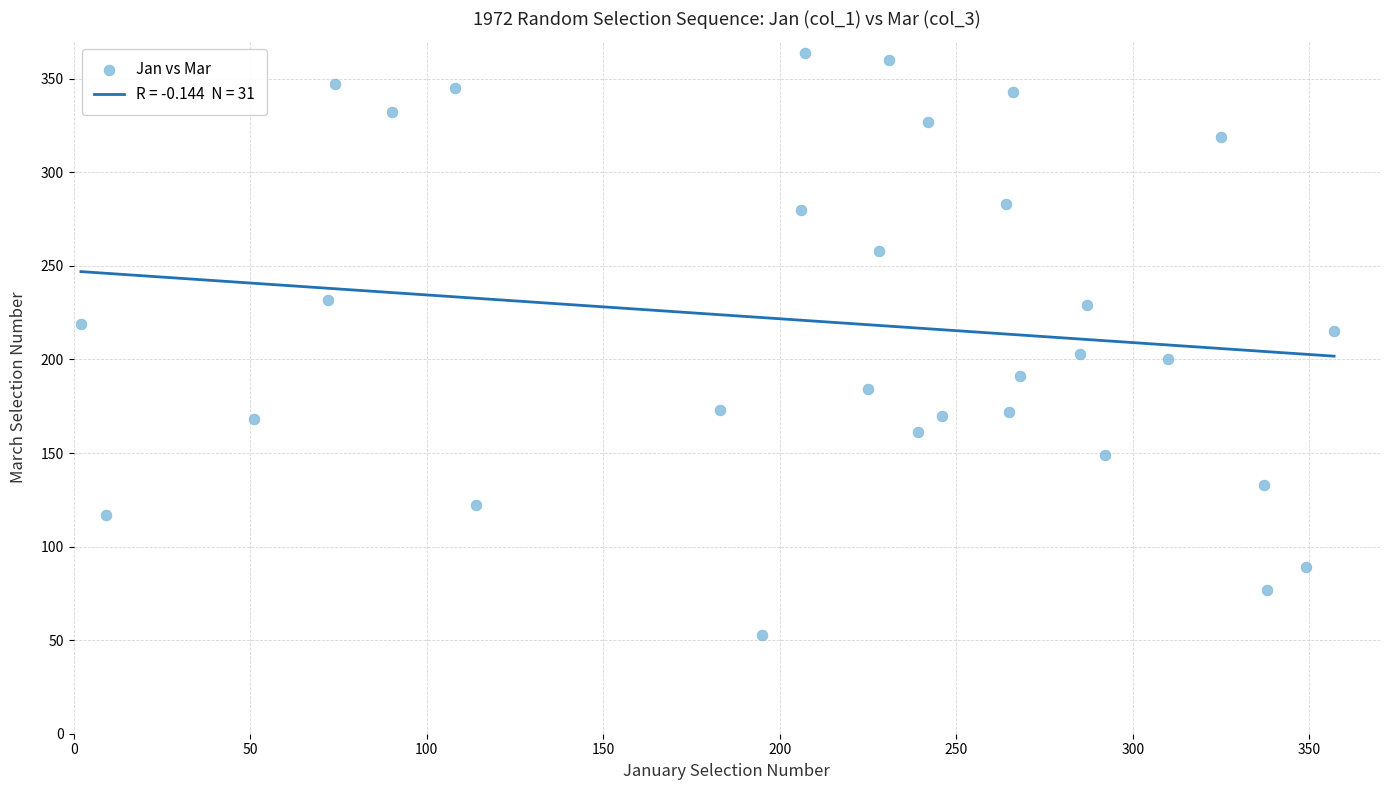

What is the range of Y values (max minus min)?

311